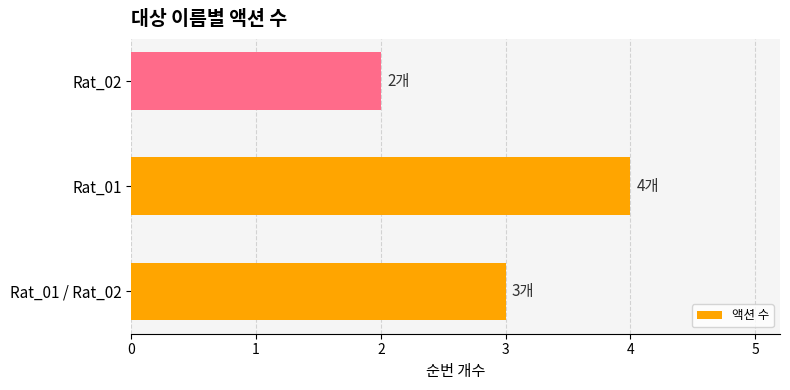

At which category does the chart reach its minimum across all series?

Rat_02